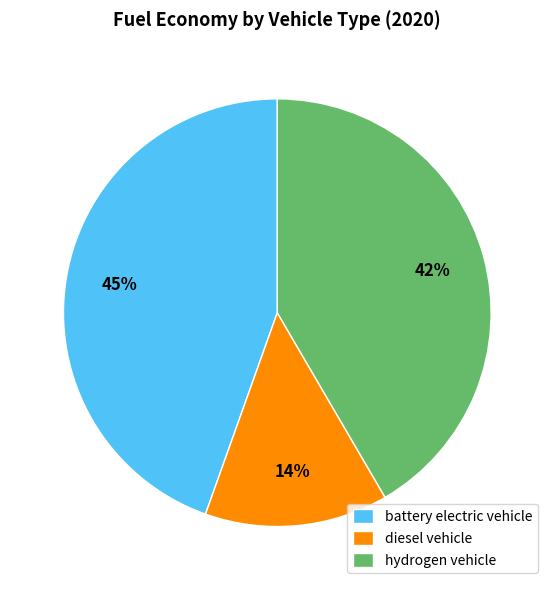

Is there a majority slice in this chart?

No